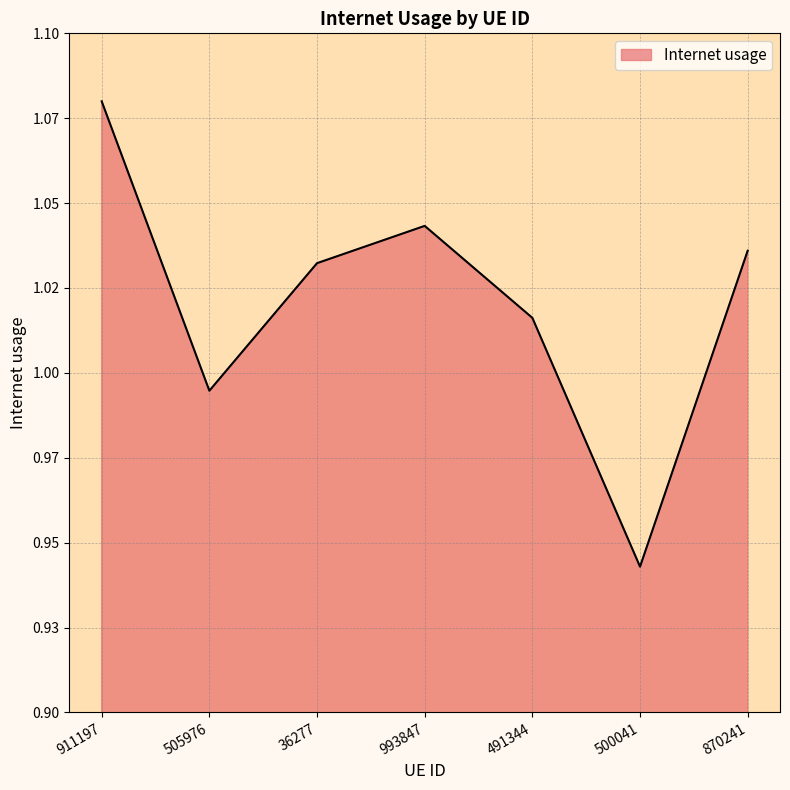

The value at 500041 is 0.9. True or false?

True